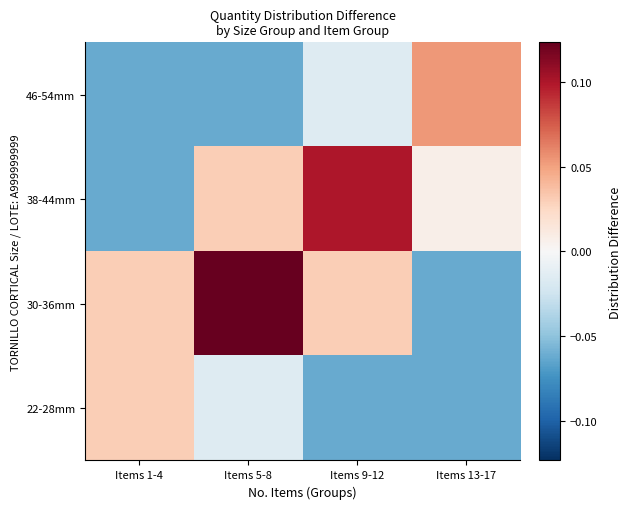

At how many categories does at least one series exceed 0?

4